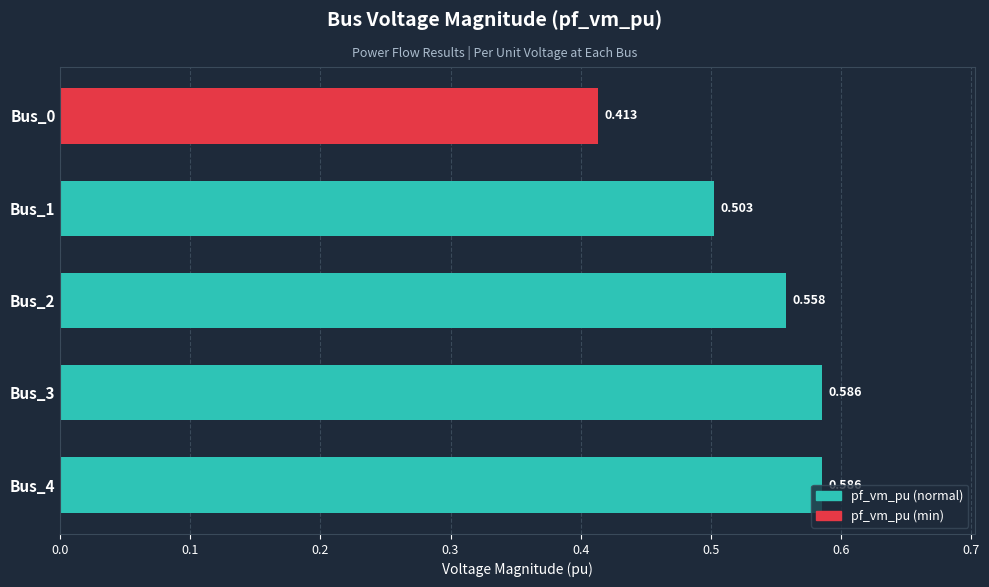

How many bars are there in total?

5